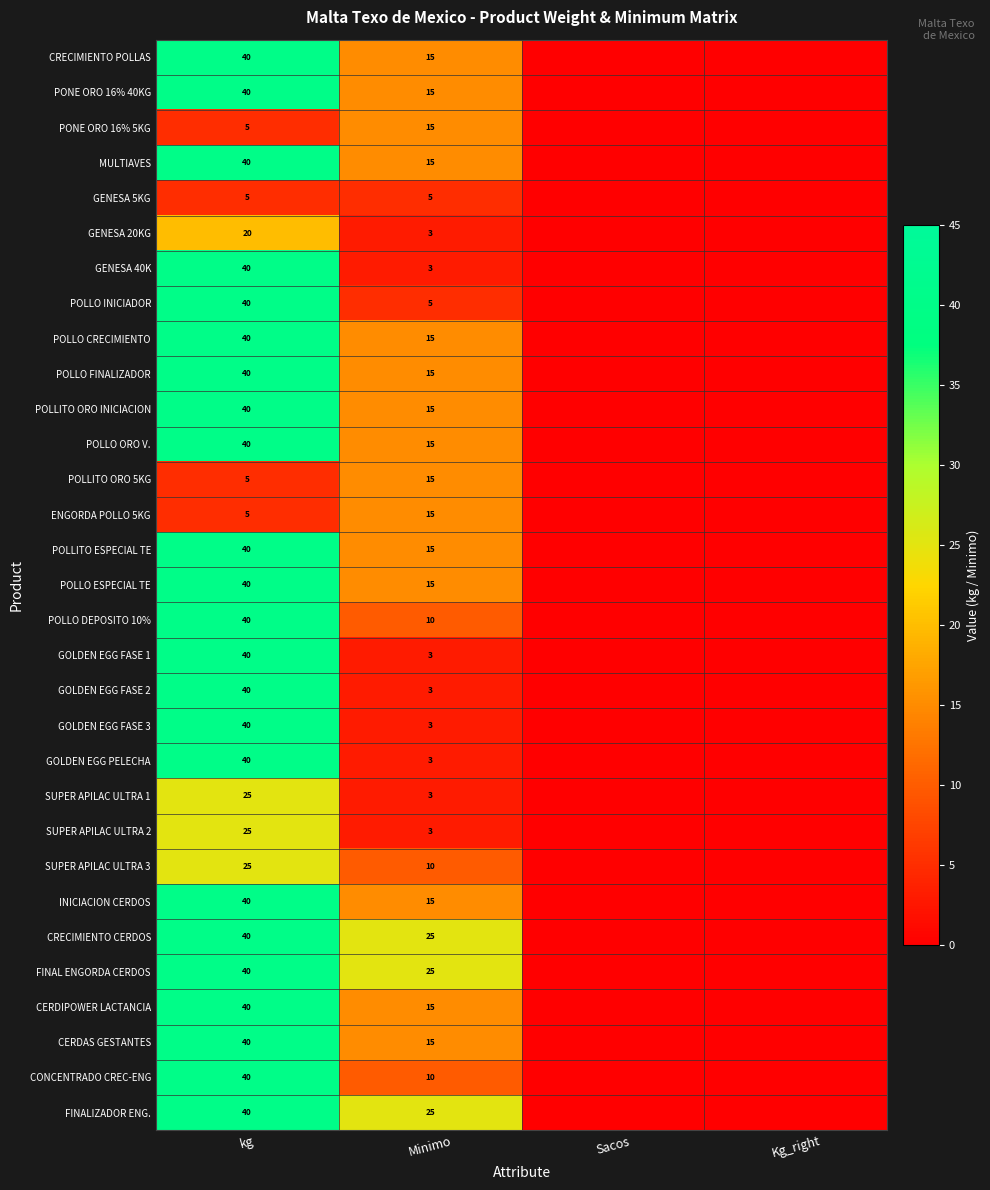

At which category does the chart reach its peak across all series?

kg